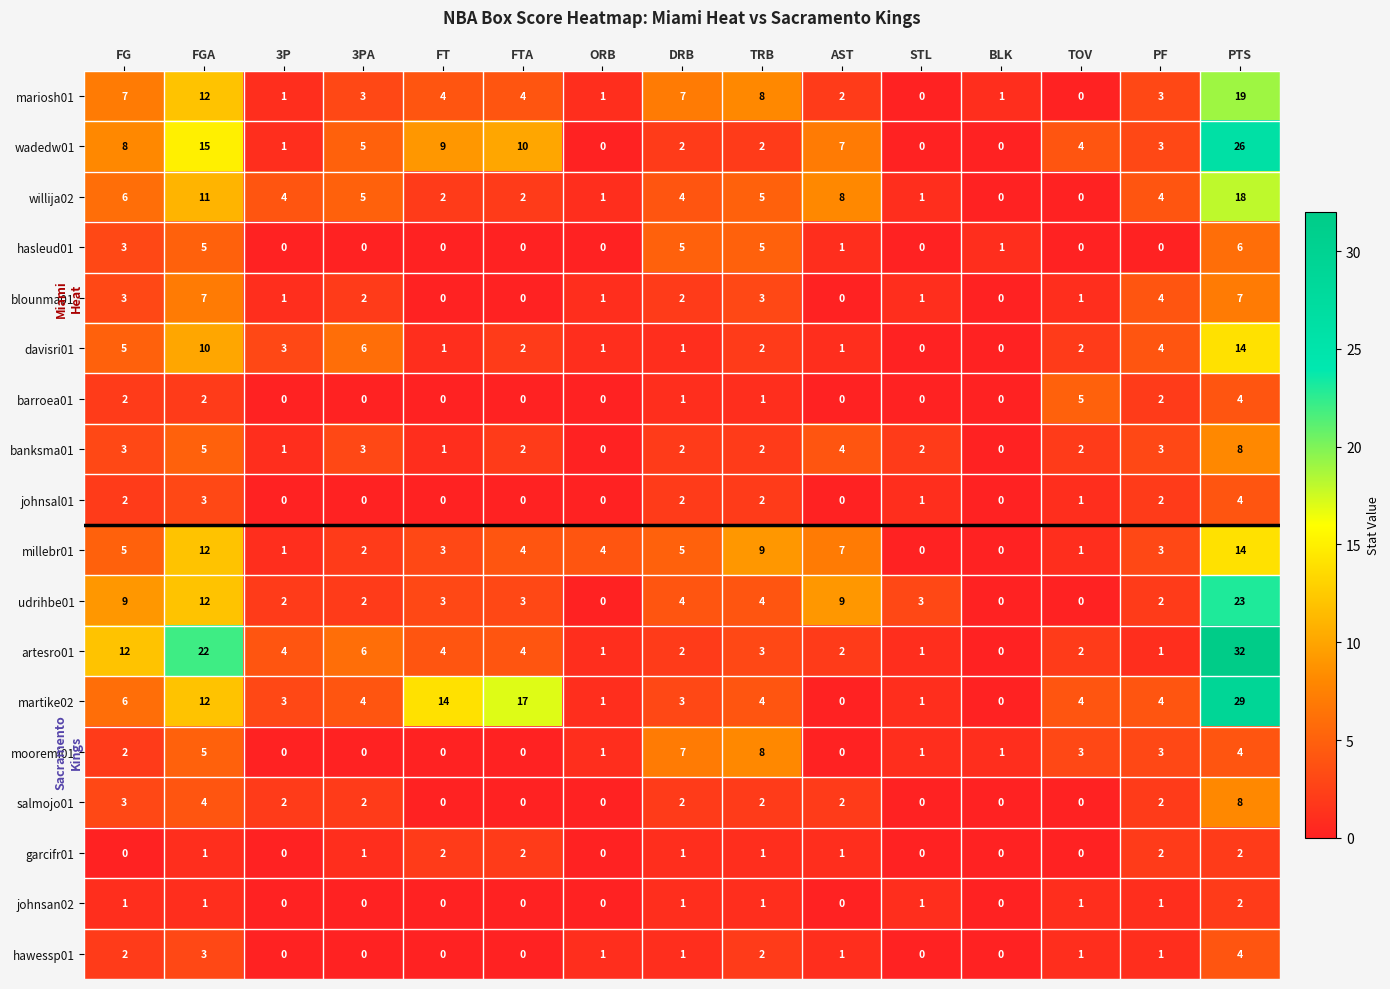

Where is martike02 nearest to the value 14?

FT